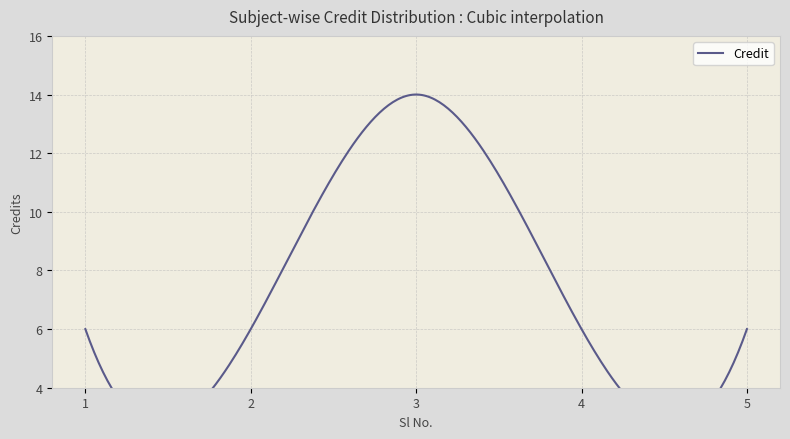

Rank the categories by value from highest to lowest.

3, 1, 2, 4, 5